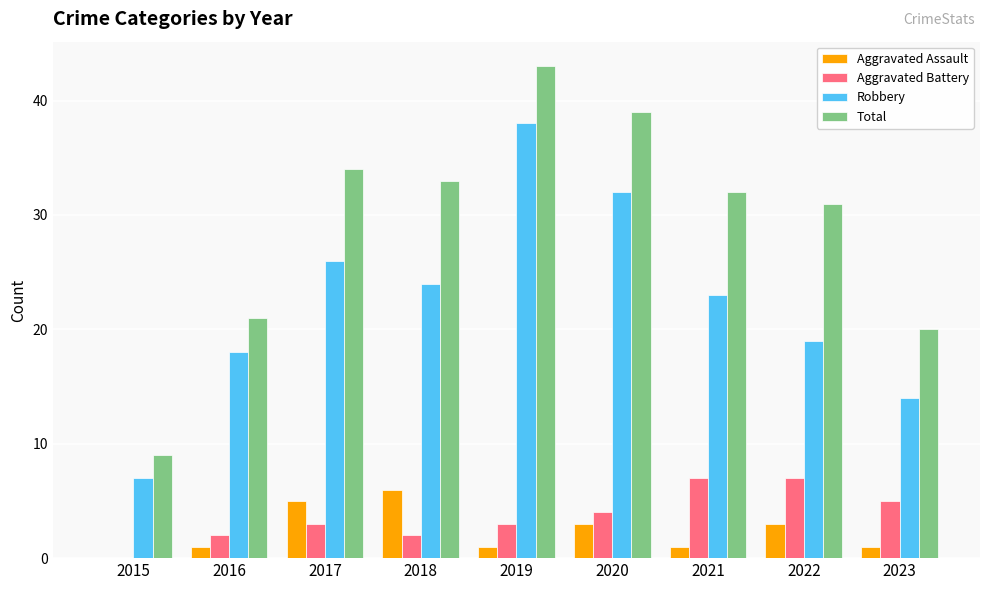

Read the Aggravated Battery value at 2023.

5